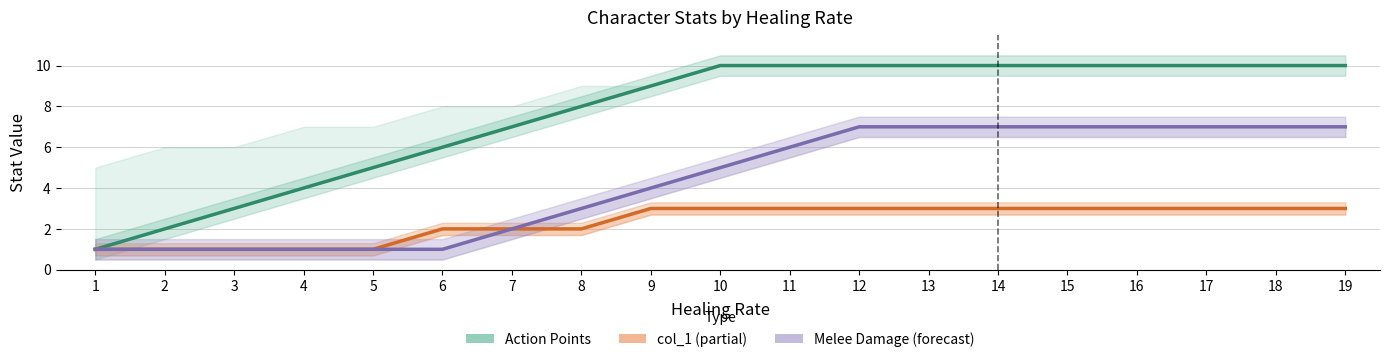

What is the difference between the maximum and second lowest values in the Action Points series?

8